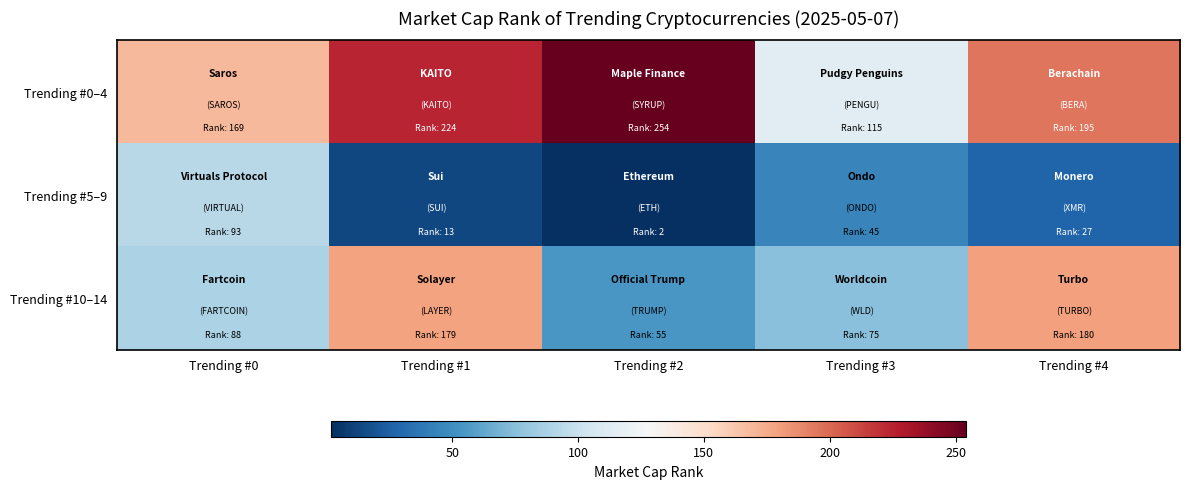

At how many categories does at least one series exceed 80?

5